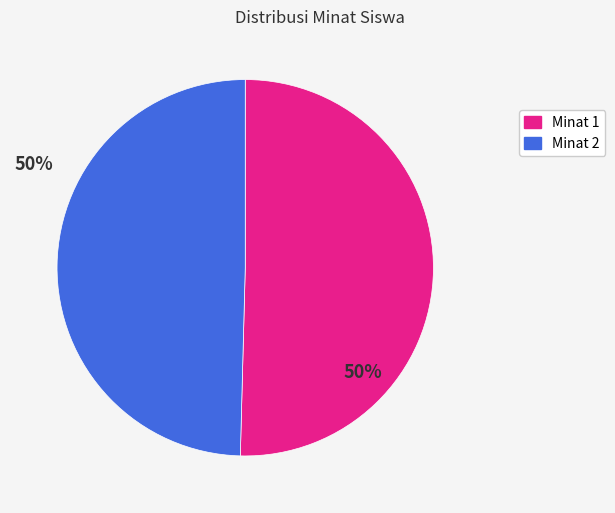

Approximately how many times larger is the value at Minat 2 compared to Minat 1?

1.0